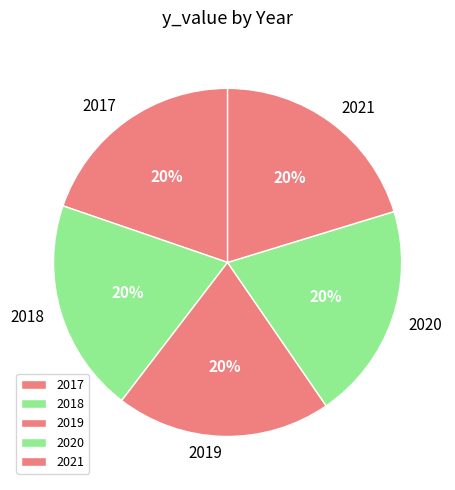

How many segments does this pie chart have?

5